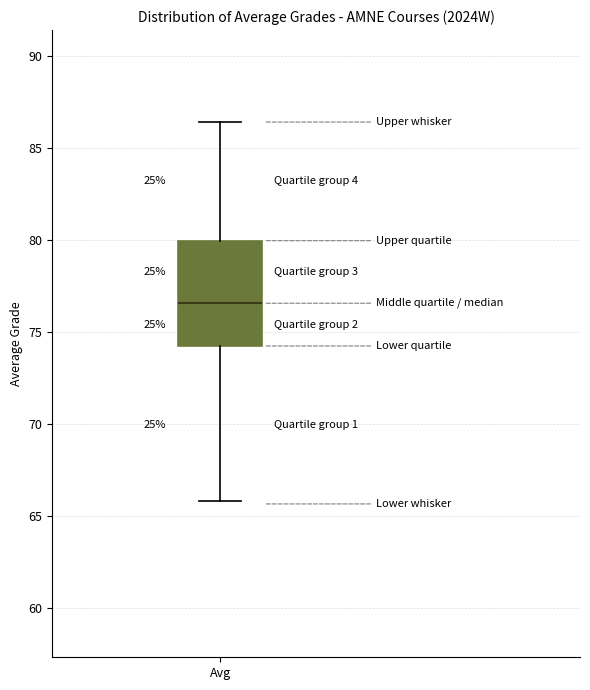

Read this box plot against the y-axis: the position of the median line, the range covered by the box, and the ends of both whiskers. The values are not printed on the chart, so give them approximately, as read against the axis.

median 76.5, box 74.0 to 80.0, whiskers 66.0 to 86.5